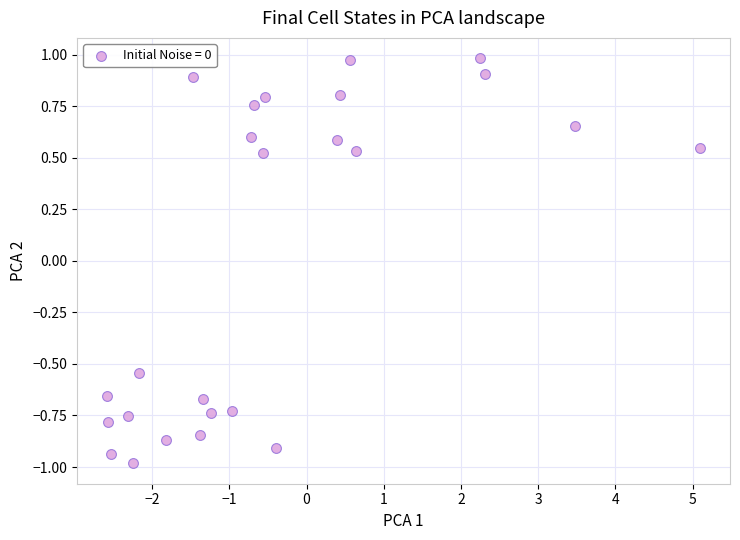

What is the range of X values (max minus min)?

7.7